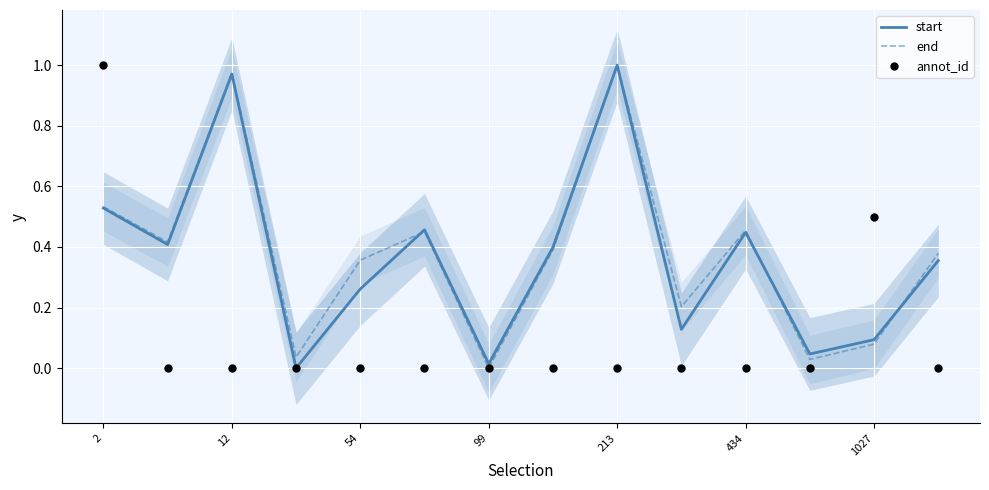

Which series has the largest total across all categories?

end